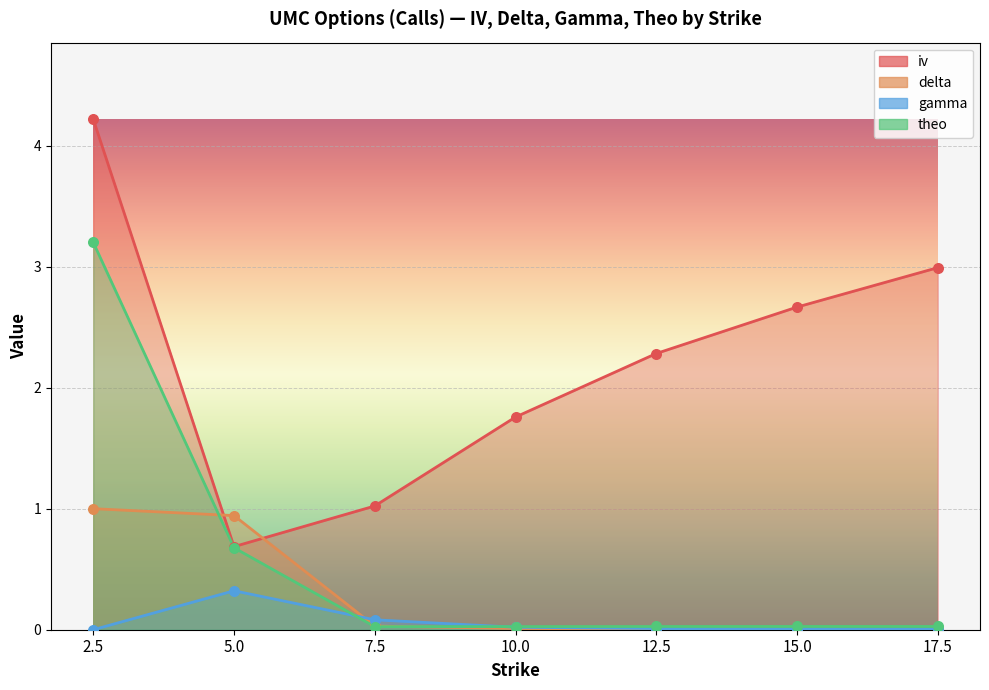

Which series reaches the minimum Y coordinate?

gamma